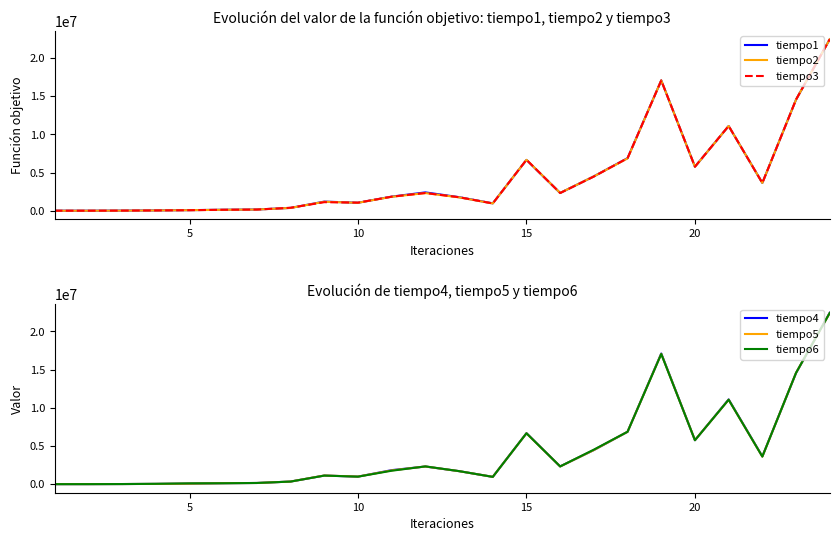

How many categories are shown in the chart?

24